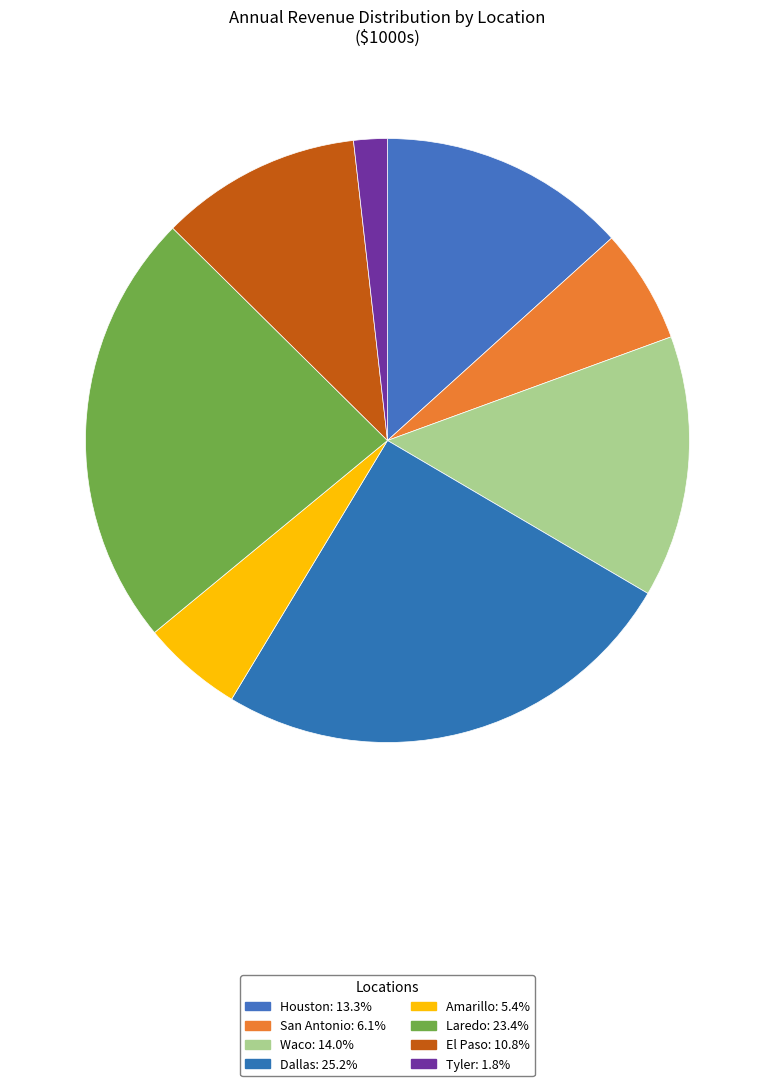

How many segments does this pie chart have?

8